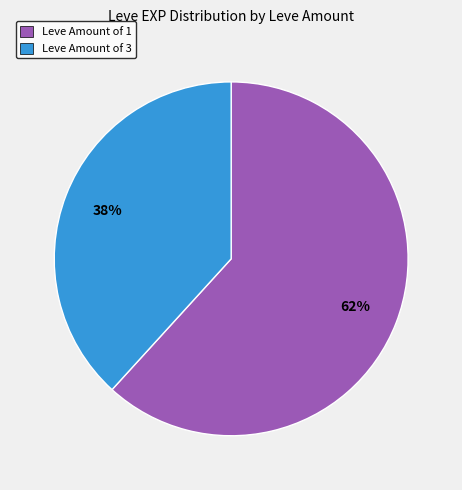

Count the number of slices in the pie.

2